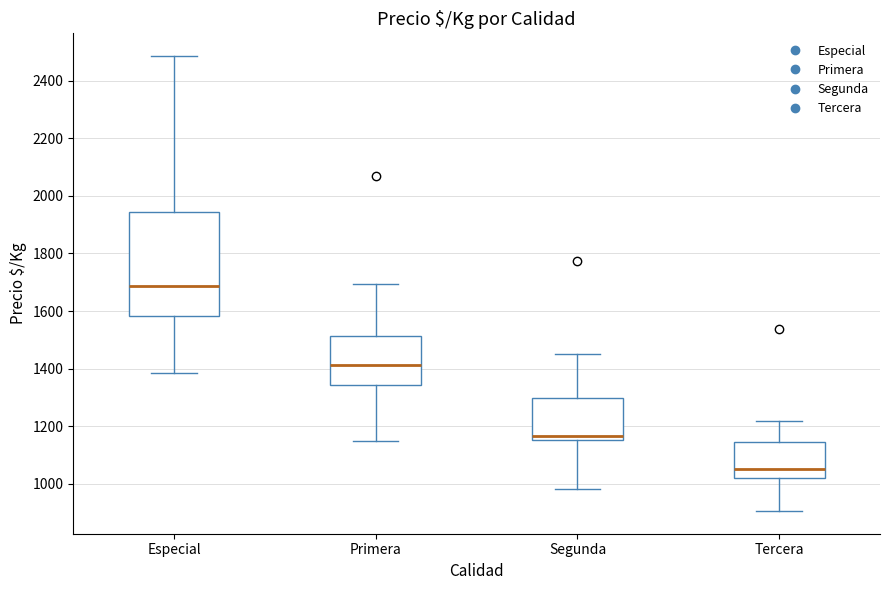

Reading left to right, transcribe this box plot: for each box, give where its median line is, the range the box spans, and where its two whiskers end, as read against the y-axis. The values are not printed on the chart, so give them approximately, as read against the axis.

Especial: median 1680, box 1580 to 1940, whiskers 1380 to 2480
Primera: median 1420, box 1340 to 1520, whiskers 1140 to 1700
Segunda: median 1160 (just above the box's lower edge), box 1160 to 1300, whiskers 980 to 1460
Tercera: median 1060, box 1020 to 1140, whiskers 900 to 1220